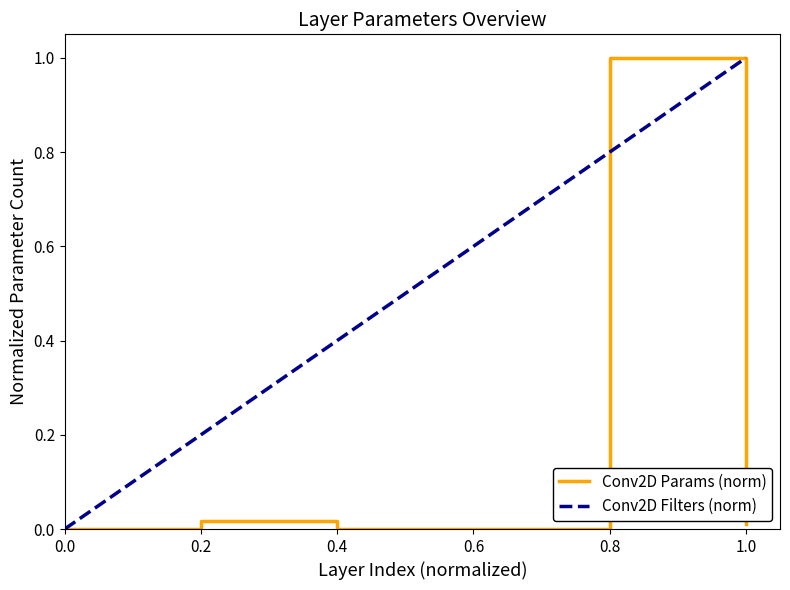

Is it true that Conv2D Params (norm) equals 0.0 at 0.4?

True